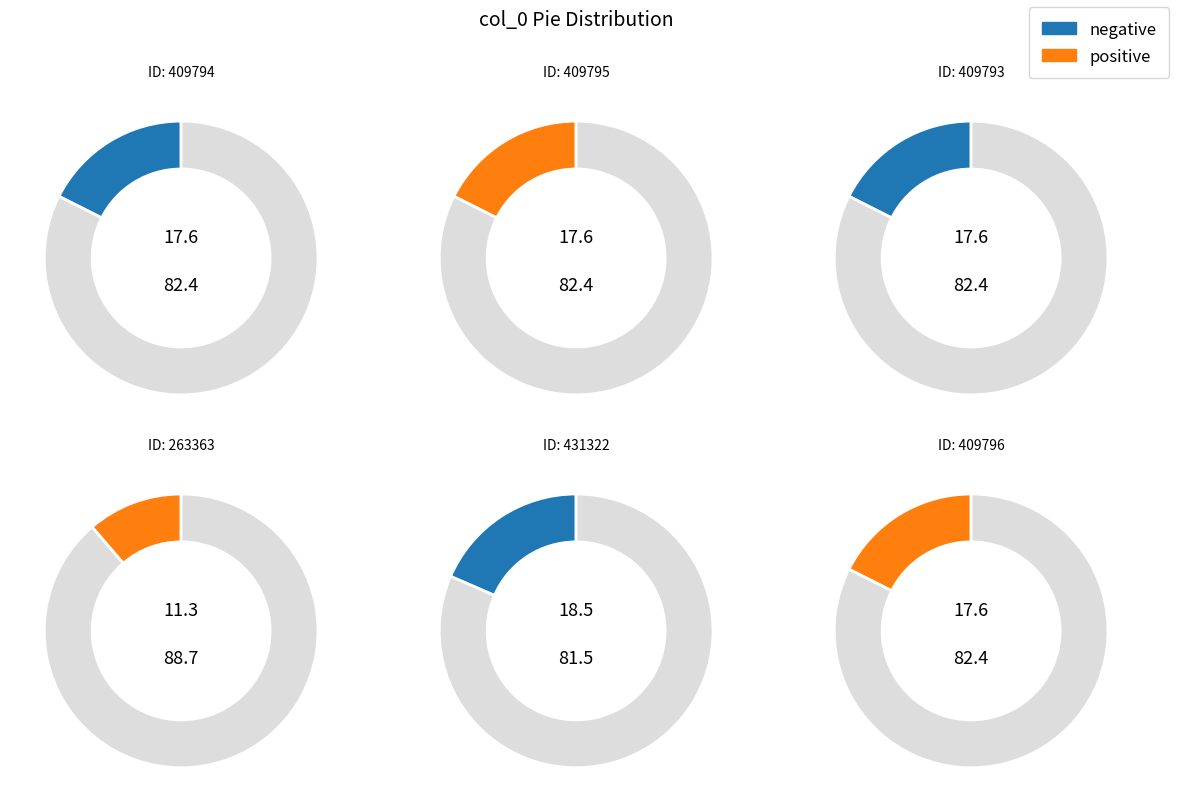

How many segments does this pie chart have?

6